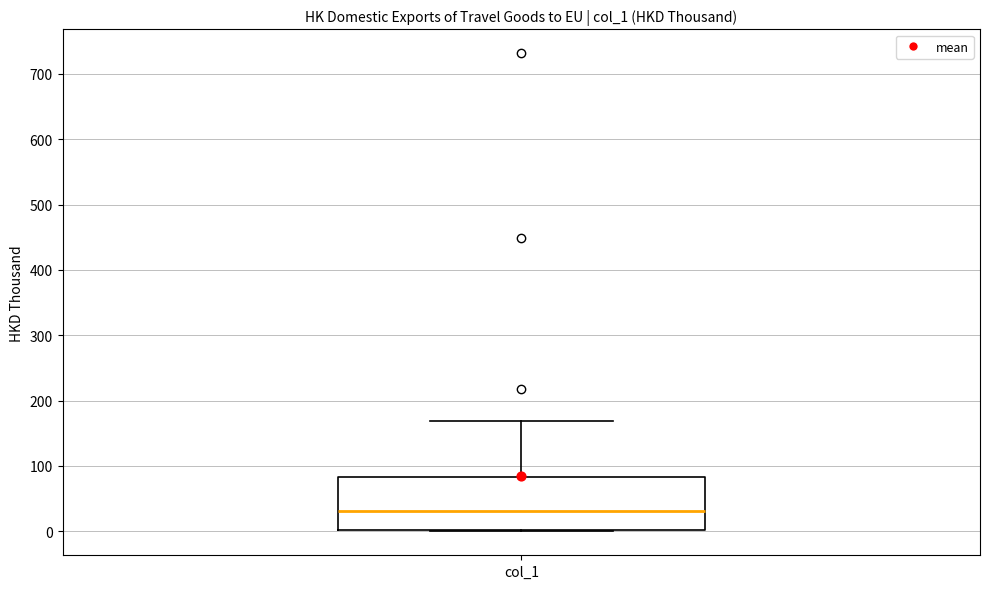

Where is the upper edge of the box for col_1 on the y-axis? The values are not printed on the chart, so give them approximately, as read against the axis.

80